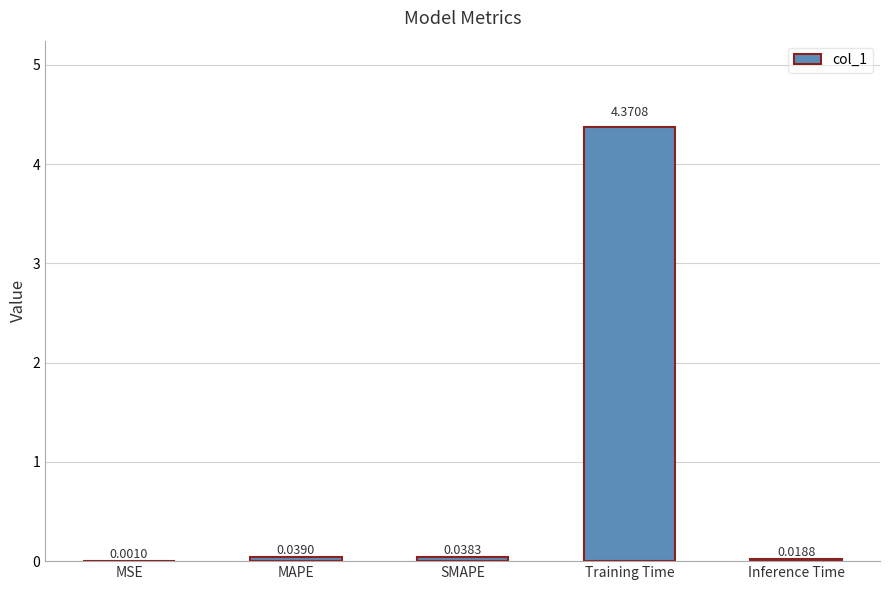

Does the chart contain stacked bars?

No